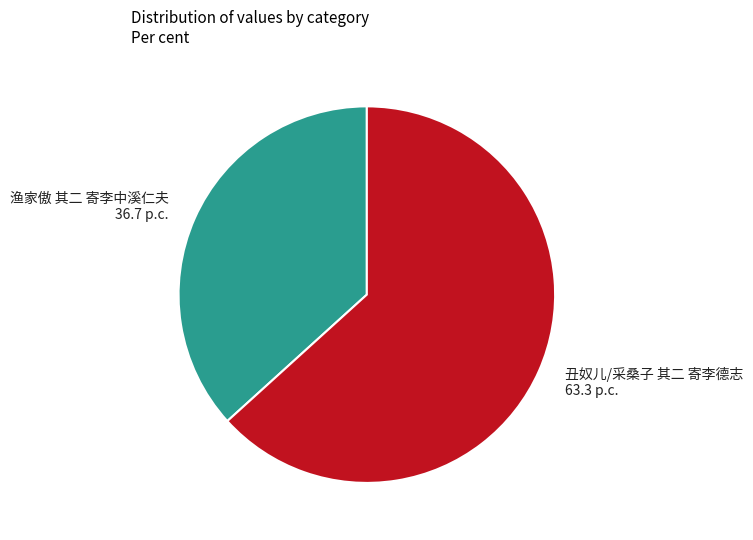

Between 丑奴儿/采桑子 其二 寄李德志 and 渔家傲 其二 寄李中溪仁夫, which is larger?

丑奴儿/采桑子 其二 寄李德志